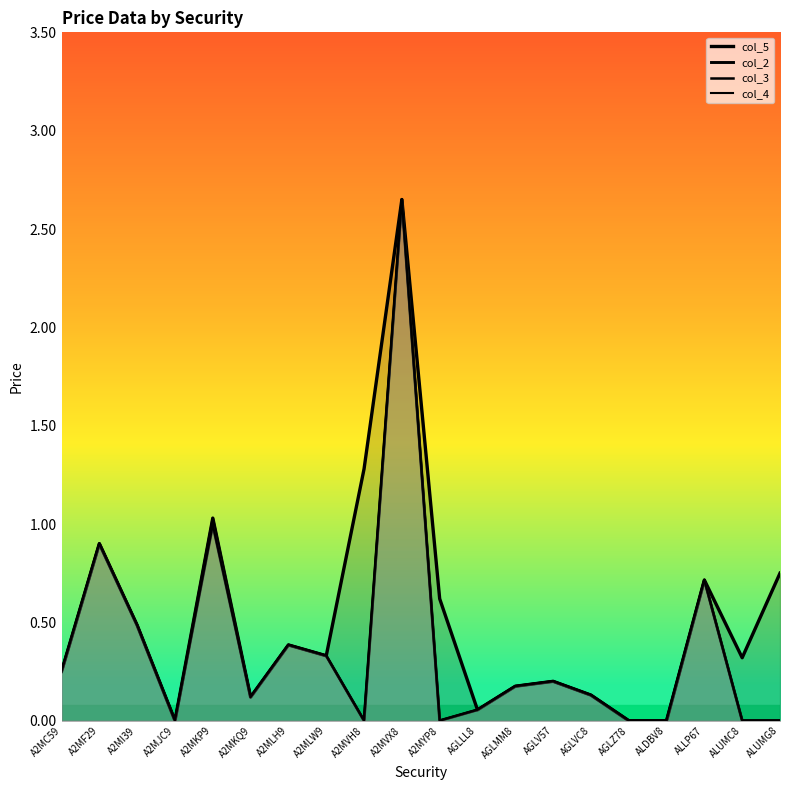

At which category does col_2 reach its first local valley?

A2MJC9